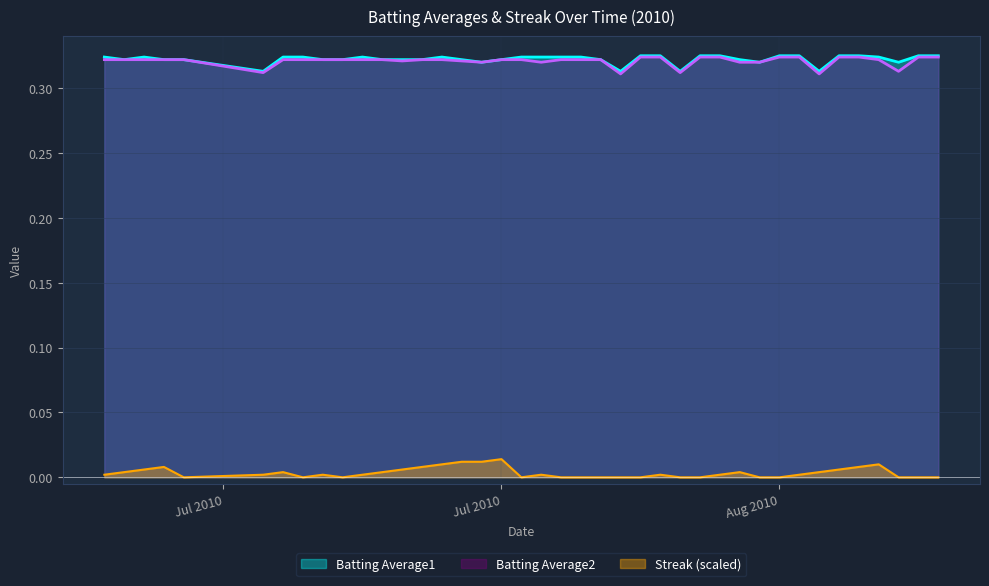

How many Streak values are between 0 and 1?

40